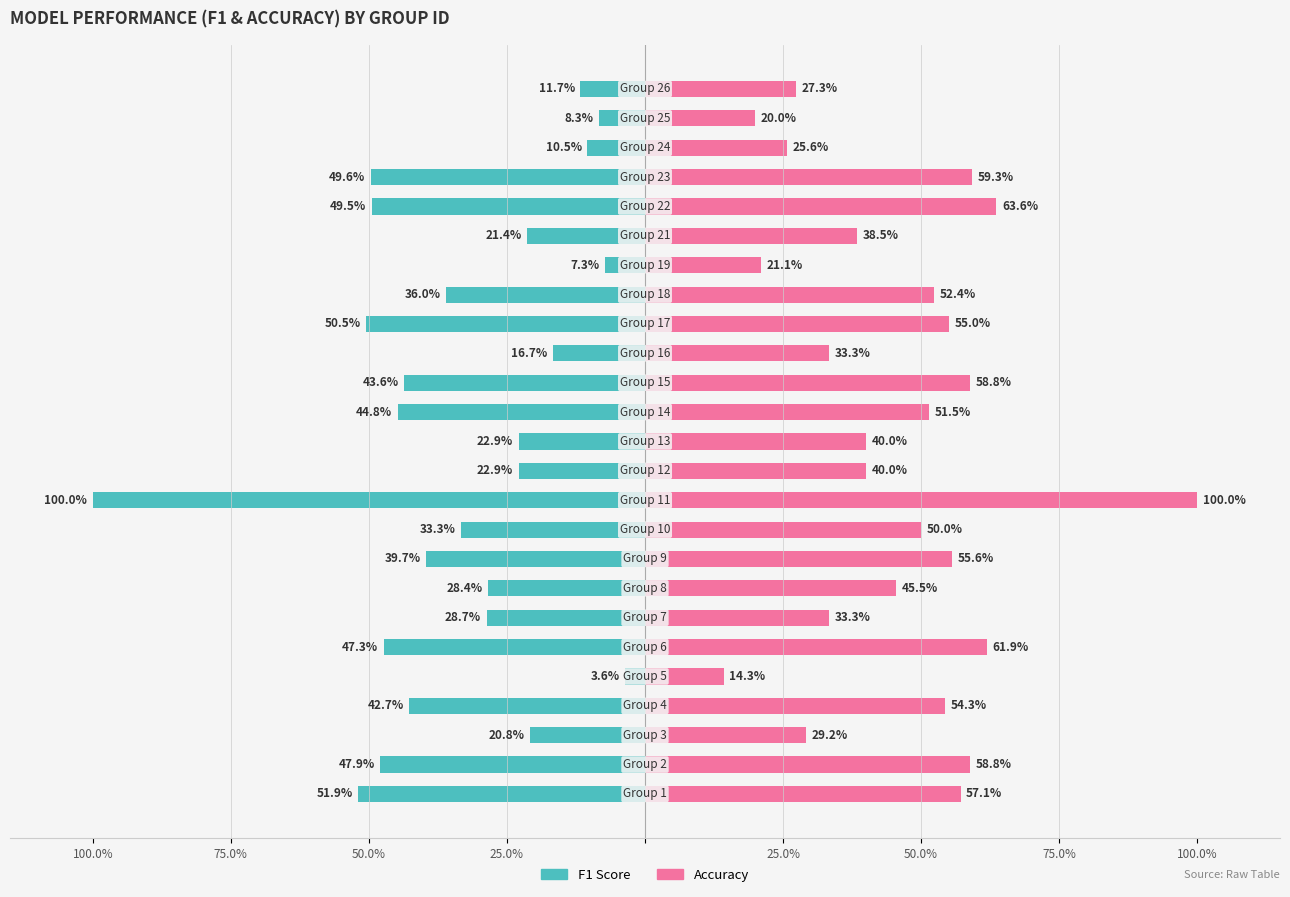

Reading left to right, transcribe all the data shown in this chart.

F1 Score: -0.5	-0.5	-0.2	-0.4	-0.0	-0.5	-0.3	-0.3	-0.4	-0.3	-1.0	-0.2	-0.2	-0.4	-0.4	-0.2	-0.5	-0.4	-0.1	-0.2	-0.5	-0.5	-0.1	-0.1	-0.1
Accuracy: 0.6	0.6	0.3	0.5	0.1	0.6	0.3	0.5	0.6	0.5	1.0	0.4	0.4	0.5	0.6	0.3	0.6	0.5	0.2	0.4	0.6	0.6	0.3	0.2	0.3